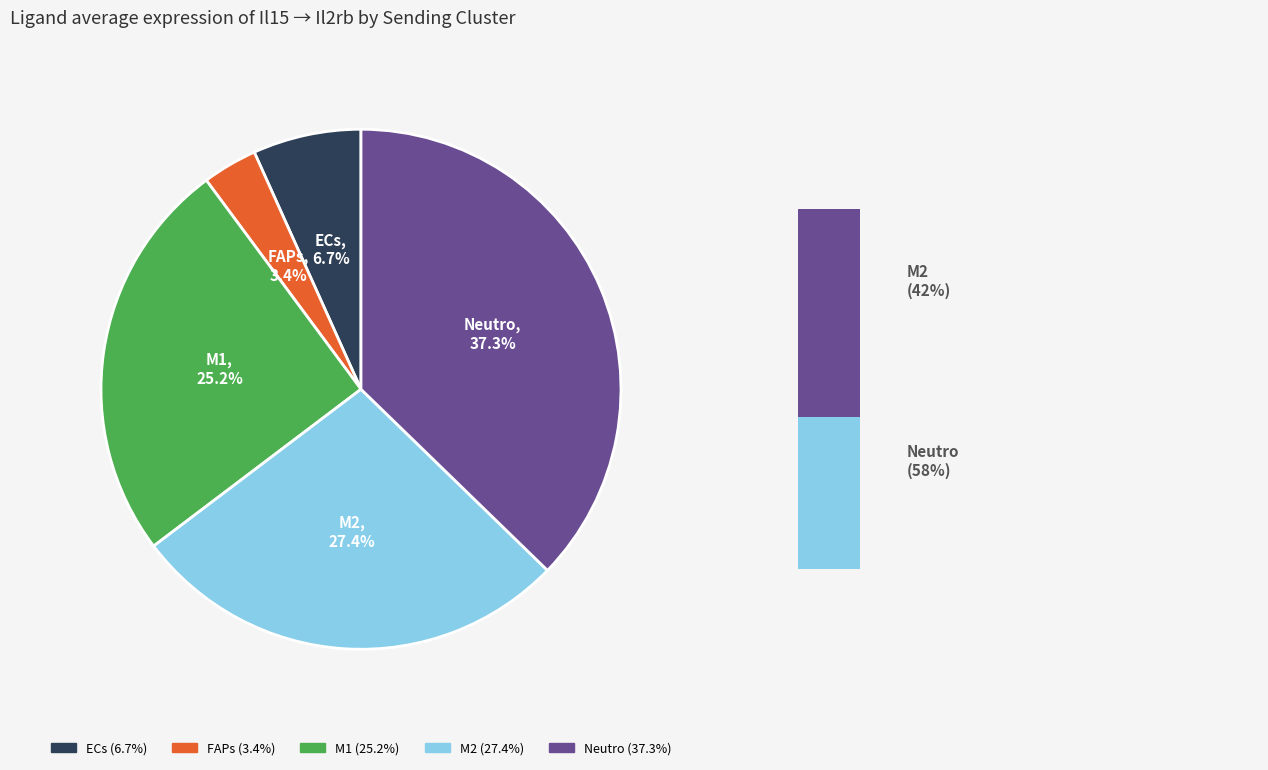

The M2 slice represents 27% of the pie. True or false?

True